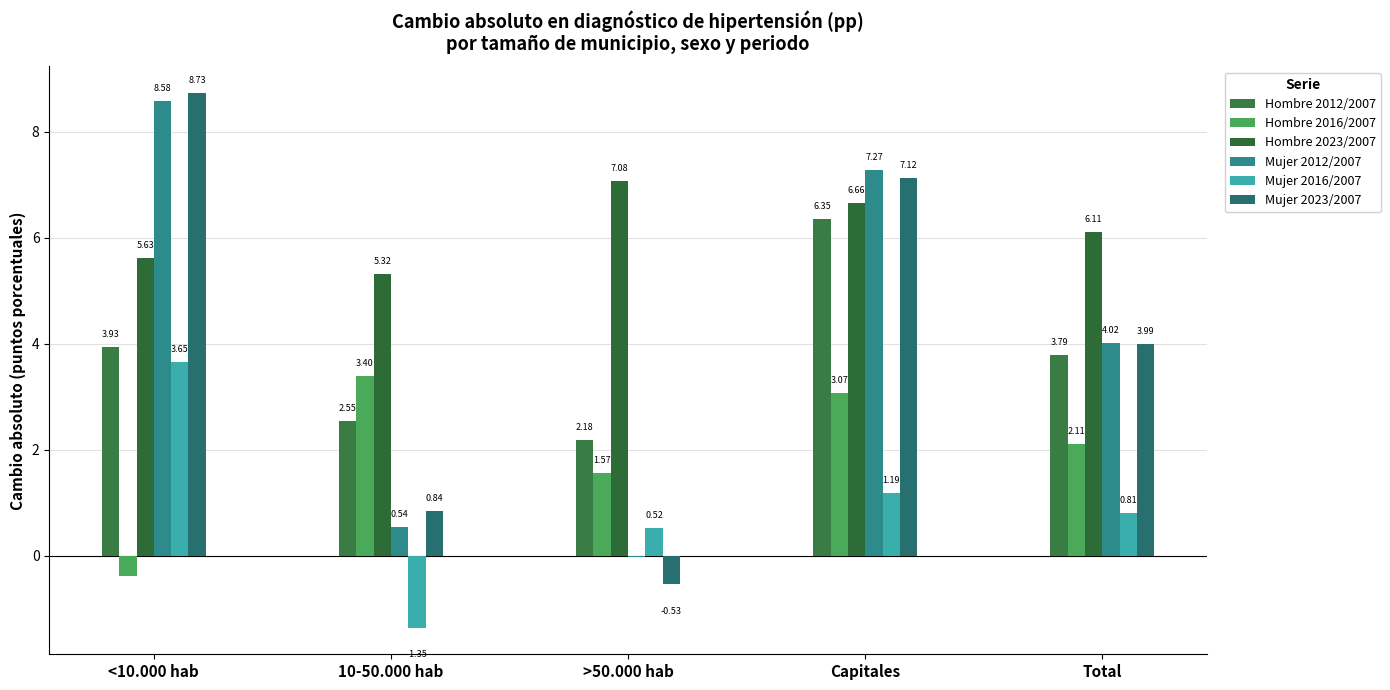

Which series has the widest spread of values?

Mujer 2023/2007